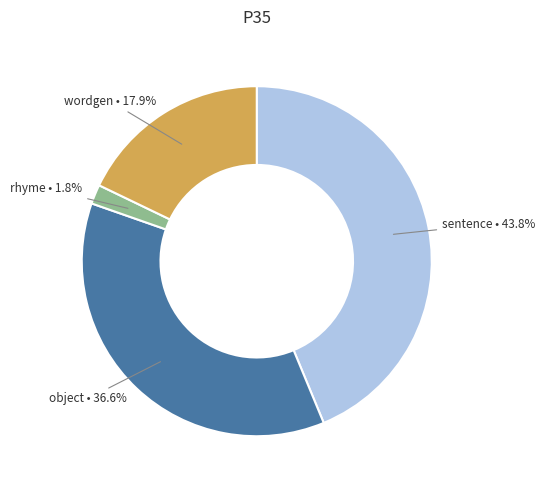

How much of the chart is everything except wordgen?

82.1%